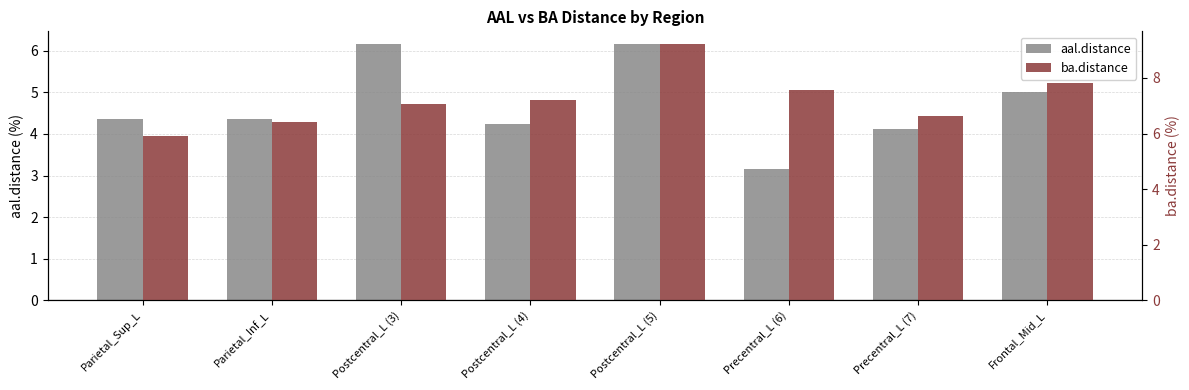

At Postcentral_L (4), list the series in order from largest to smallest.

ba.distance, aal.distance